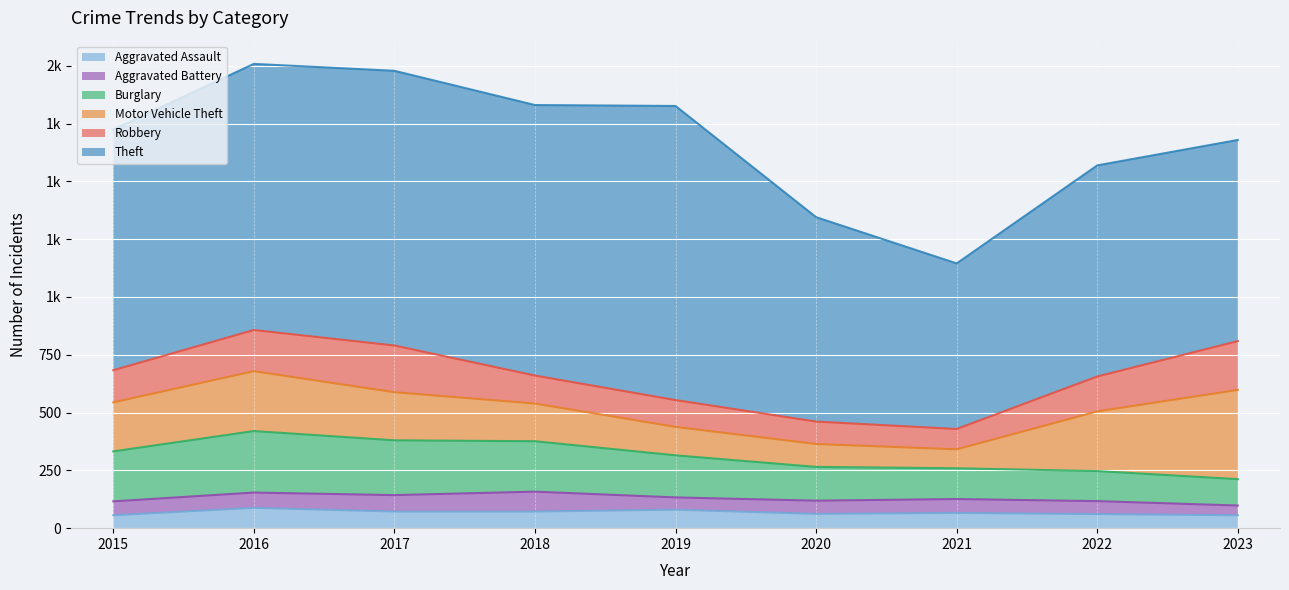

Which has a higher value, 2016 or 2018?

2016